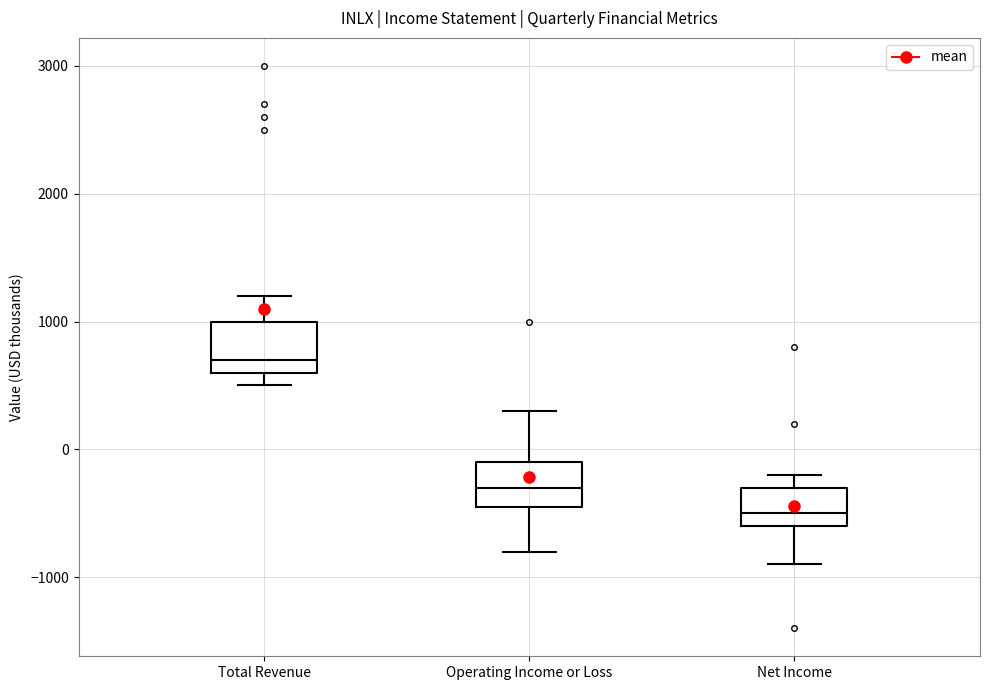

Where does the lower whisker of the box for Operating Income or Loss end on the y-axis? The values are not printed on the chart, so give them approximately, as read against the axis.

-800